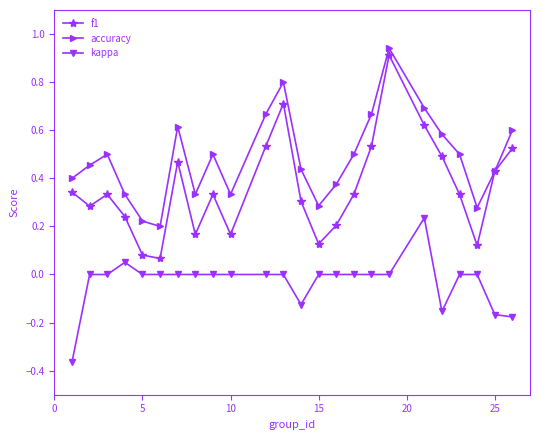

How many distinct data groups are displayed?

3